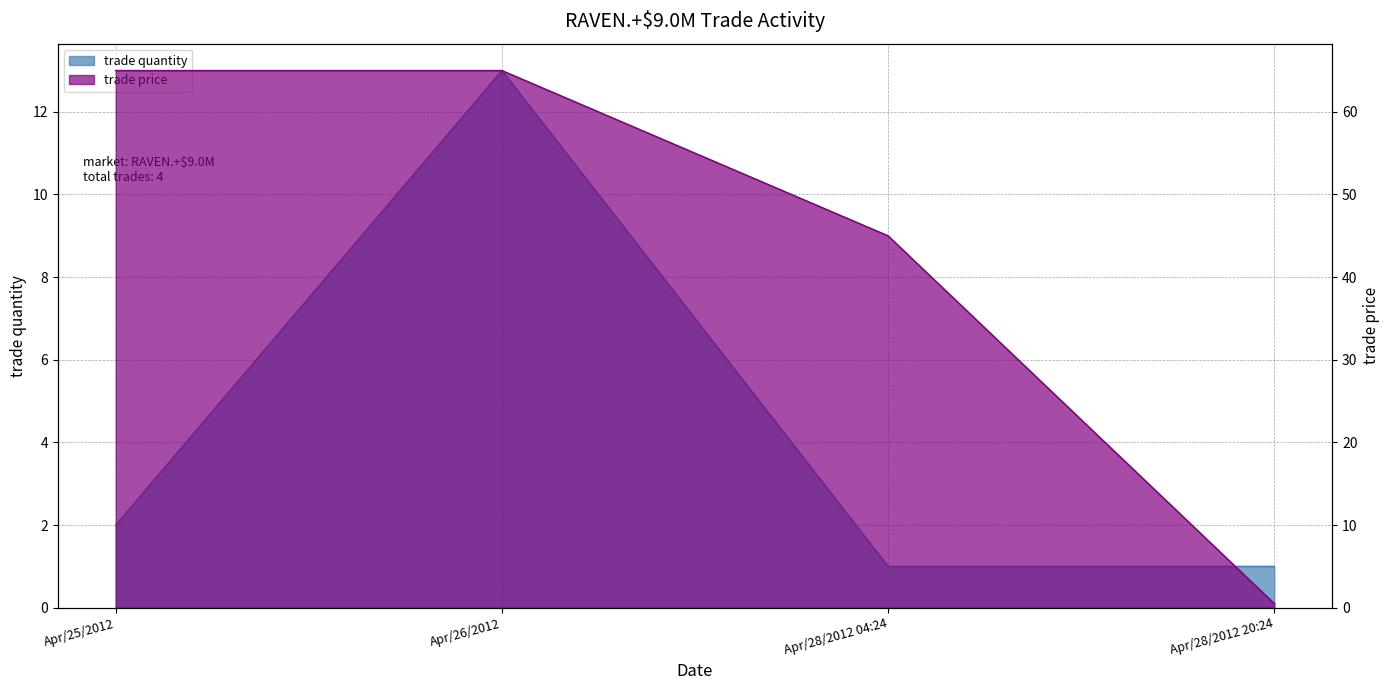

True or false: trade price has a value of 38.5 at Apr/25/2012.

False